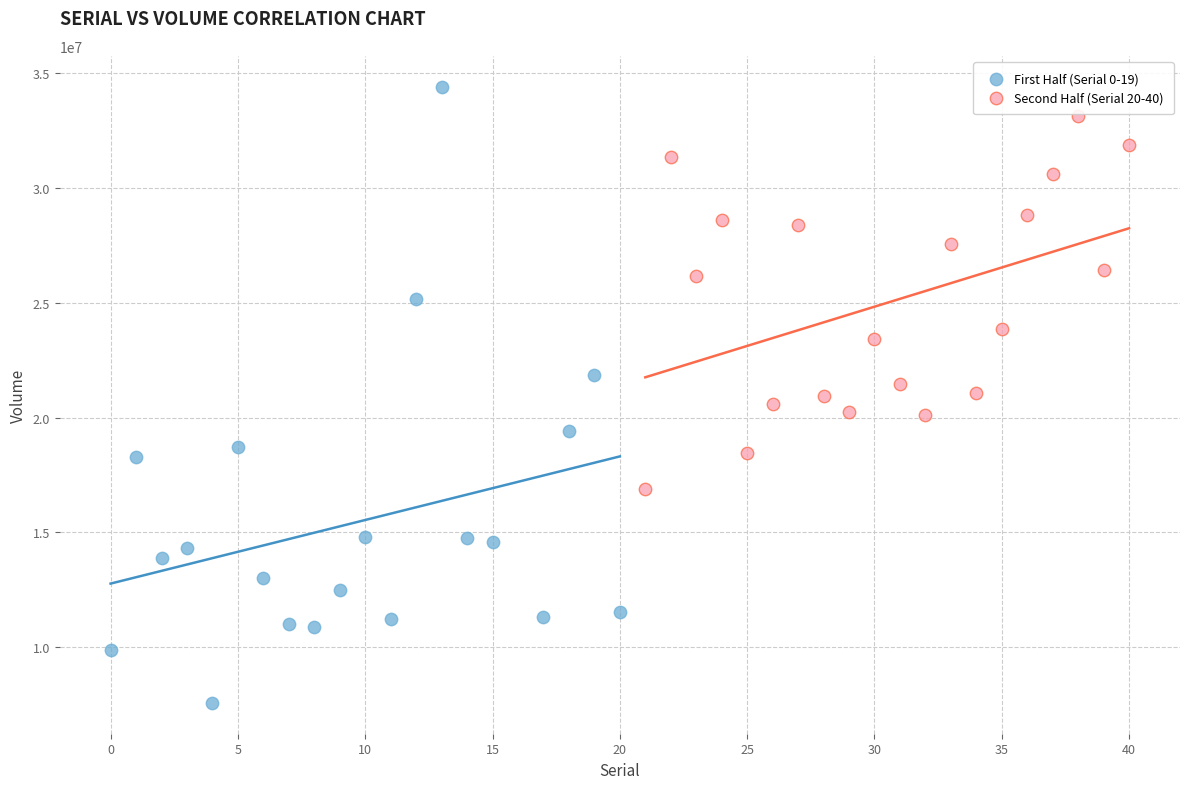

Which series reaches the minimum Y coordinate?

First Half (Serial 0-19)